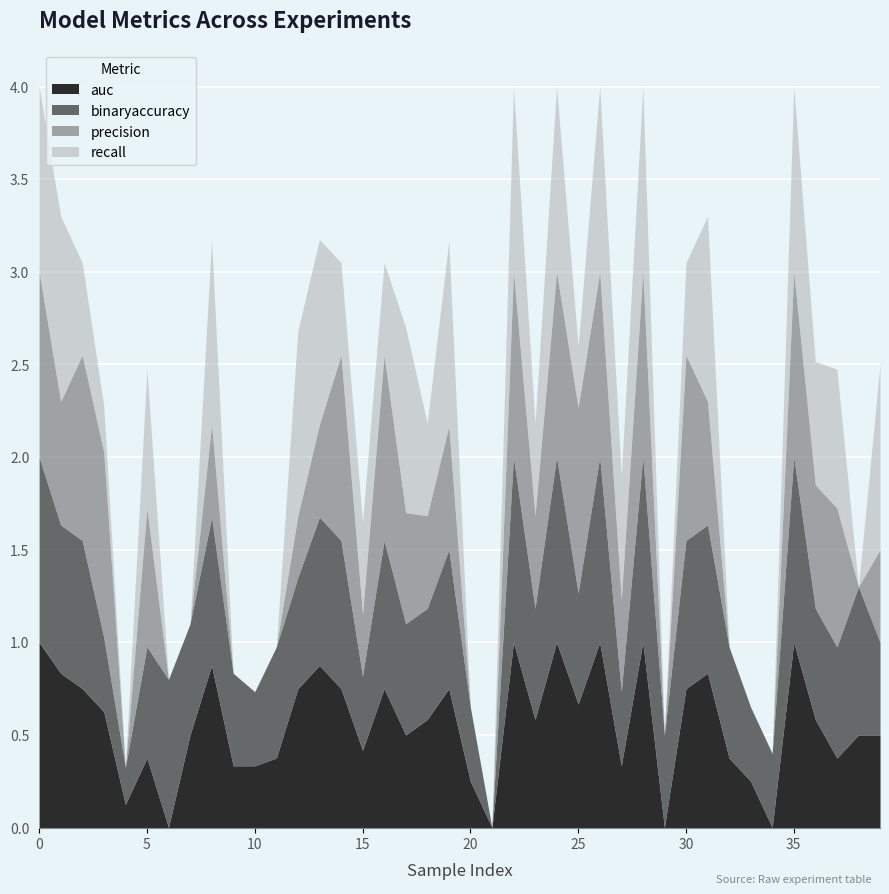

Reading right to left, what are all the values shown in this chart?

auc: 0.5	0.5	0.4	0.6	1.0	0.0	0.2	0.4	0.8	0.8	0.0	1.0	0.3	1.0	0.7	1.0	0.6	1.0	0.0	0.2	0.8	0.6	0.5	0.8	0.4	0.8	0.9	0.8	0.4	0.3	0.3	0.9	0.5	0.0	0.4	0.1	0.6	0.8	0.8	1.0
binaryaccuracy: 0.5	0.8	0.6	0.6	1.0	0.4	0.4	0.6	0.8	0.8	0.5	1.0	0.4	1.0	0.6	1.0	0.6	1.0	0.0	0.4	0.8	0.6	0.6	0.8	0.4	0.8	0.8	0.6	0.6	0.4	0.5	0.8	0.6	0.8	0.6	0.2	0.4	0.8	0.8	1.0
precision: 0.5	0.0	0.8	0.7	1.0	0.0	0.0	0.0	0.7	1.0	0.0	1.0	0.5	1.0	1.0	1.0	0.5	1.0	0.0	0.0	0.7	0.5	0.6	1.0	0.3	1.0	0.5	0.3	0.0	0.0	0.0	0.5	0.0	0.0	0.8	0.0	1.0	1.0	0.7	1.0
recall: 1.0	0.0	0.8	0.7	1.0	0.0	0.0	0.0	1.0	0.5	0.0	1.0	0.7	1.0	0.3	1.0	0.5	1.0	0.0	0.0	1.0	0.5	1.0	0.5	0.5	0.5	1.0	1.0	0.0	0.0	0.0	1.0	0.0	0.0	0.8	0.0	0.2	0.5	1.0	1.0